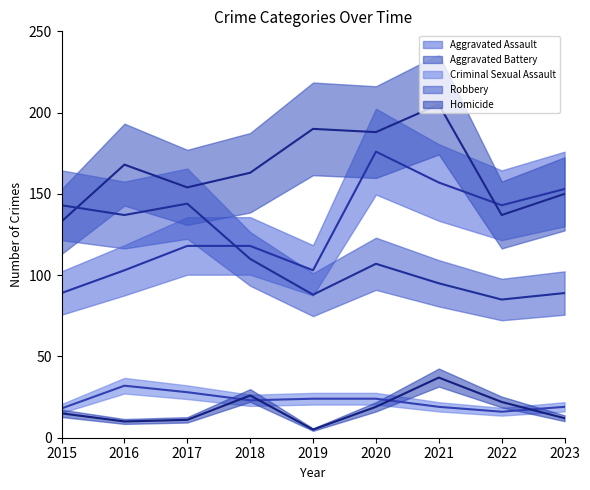

How many distinct data groups are displayed?

5